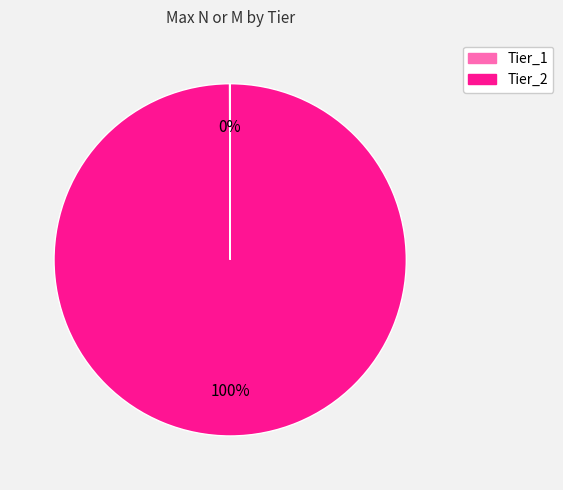

True or false: Tier_2 accounts for 87% of the total.

False